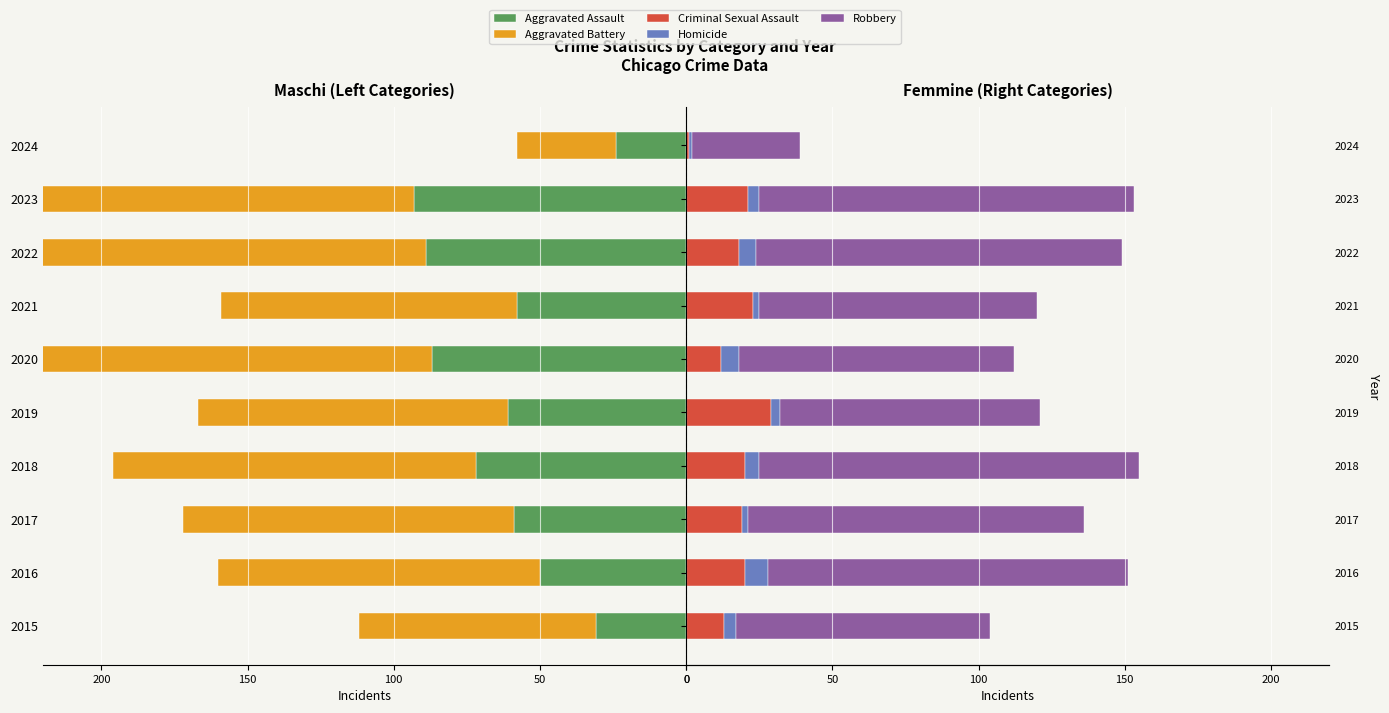

How many groups of bars are there?

10